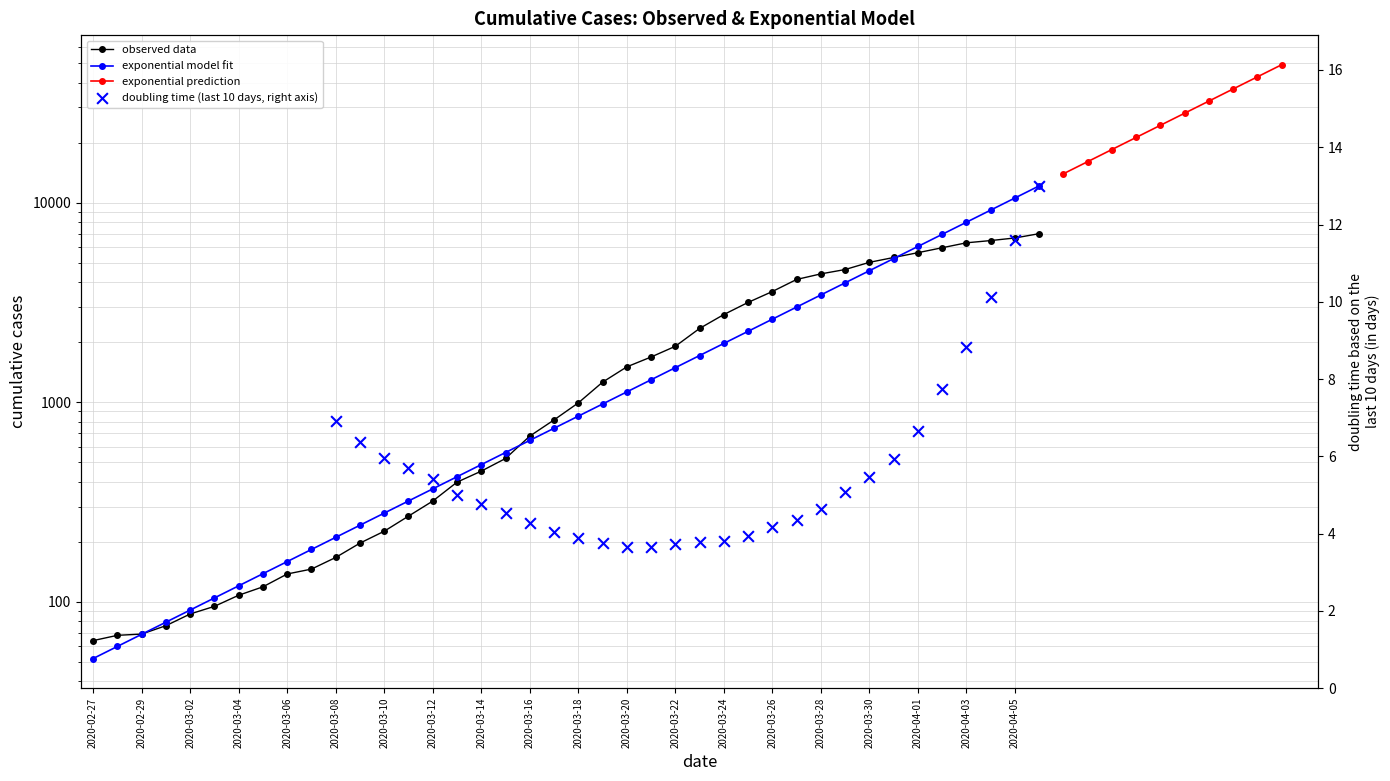

What is the change in value from 2020-03-04 to 2020-03-06?

+30